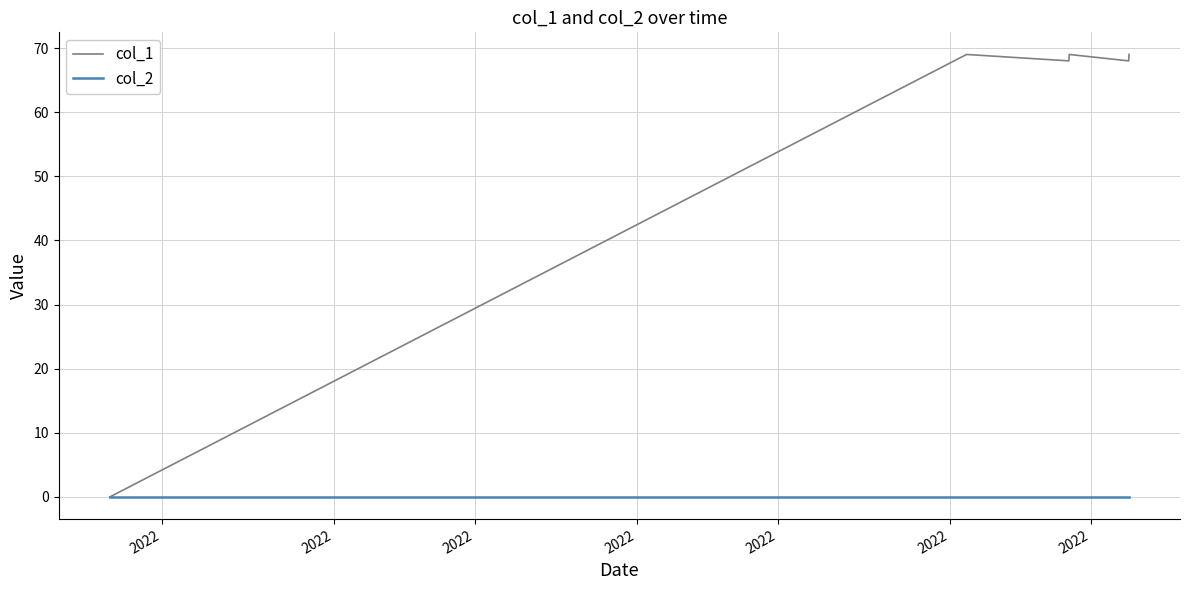

List the series in order of their peak value, lowest first.

col_2, col_1